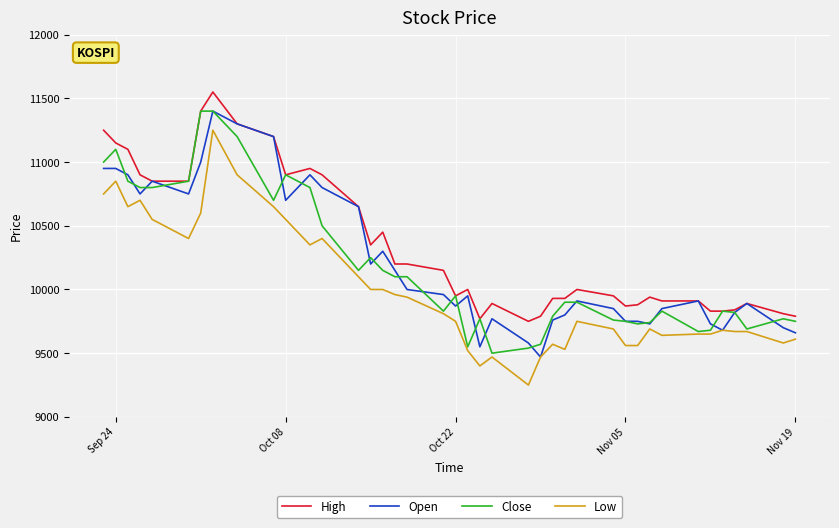

True or false: Low and High intersect in this chart.

False